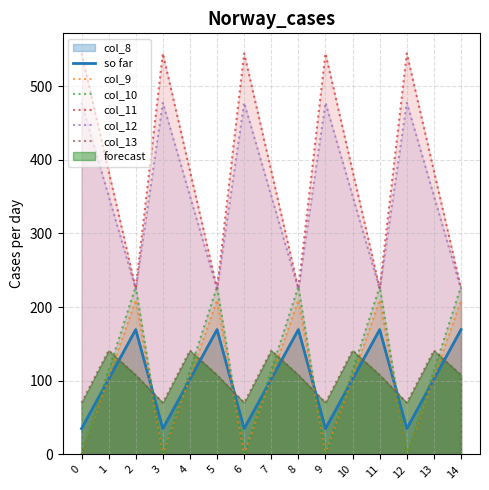

Reading left to right, what are all the values shown in this chart?

so far: 35.0	102.3	169.5	35.0	102.3	169.5	35.0	102.3	169.5	35.0	102.3	169.5	35.0	102.3	169.5
col_9: 0.0	104.8	209.6	0.0	104.8	209.6	0.0	104.8	209.6	0.0	104.8	209.6	0.0	104.8	209.6
col_10: 0.0	114.0	228.0	0.0	114.0	228.0	0.0	114.0	228.0	0.0	114.0	228.0	0.0	114.0	228.0
col_11: 544.3	384.7	225.2	544.3	384.7	225.2	544.3	384.7	225.2	544.3	384.7	225.2	544.3	384.7	225.2
col_12: 477.2	350.8	224.3	477.2	350.8	224.3	477.2	350.8	224.3	477.2	350.8	224.3	477.2	350.8	224.3
col_13: 70.2	141.2	107.8	70.2	141.2	107.8	70.2	141.2	107.8	70.2	141.2	107.8	70.2	141.2	107.8